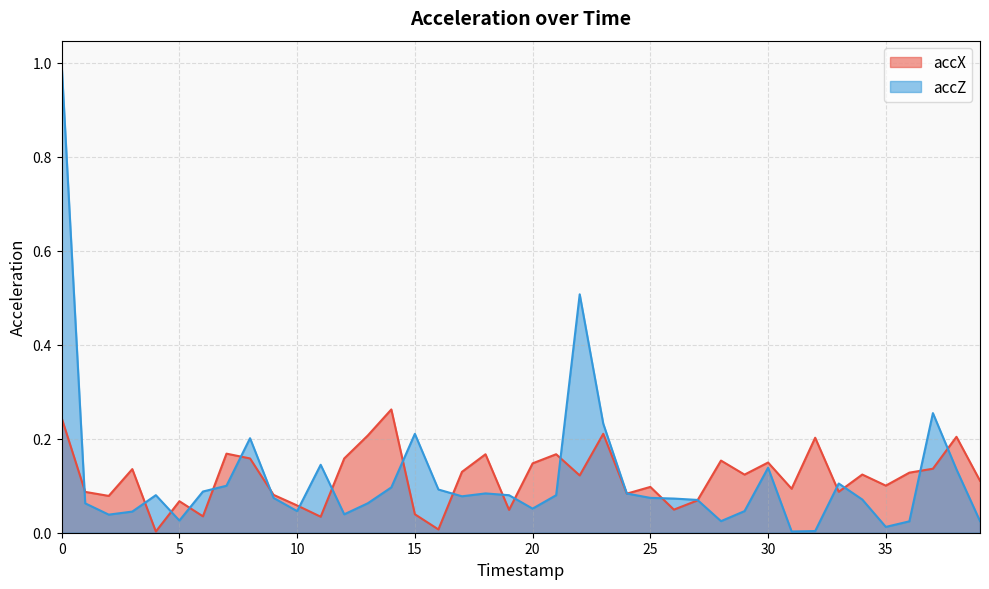

The accX series shows 0.0 at 26. True or false?

False